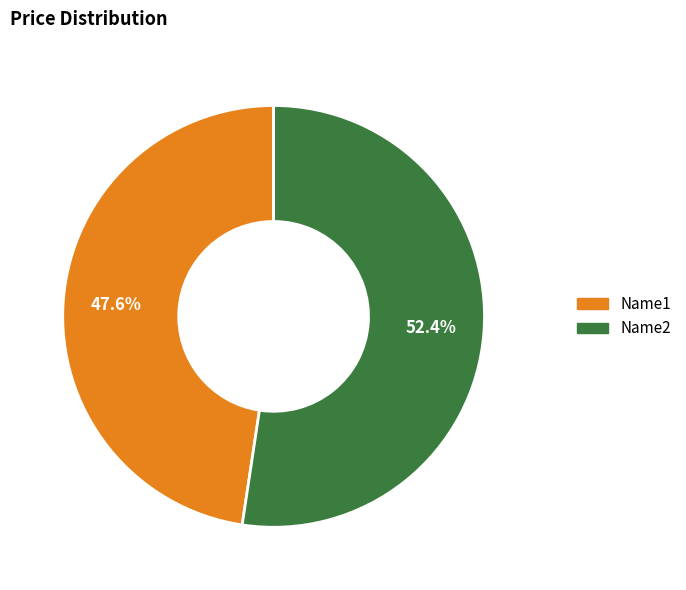

Which category accounts for the majority?

Name2